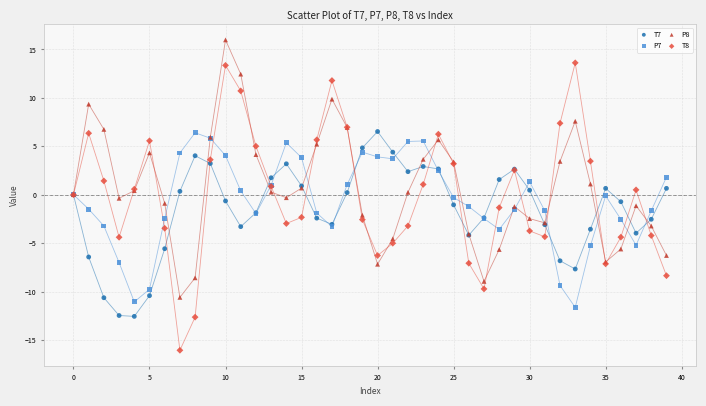

Which series reaches the minimum Y coordinate?

T8